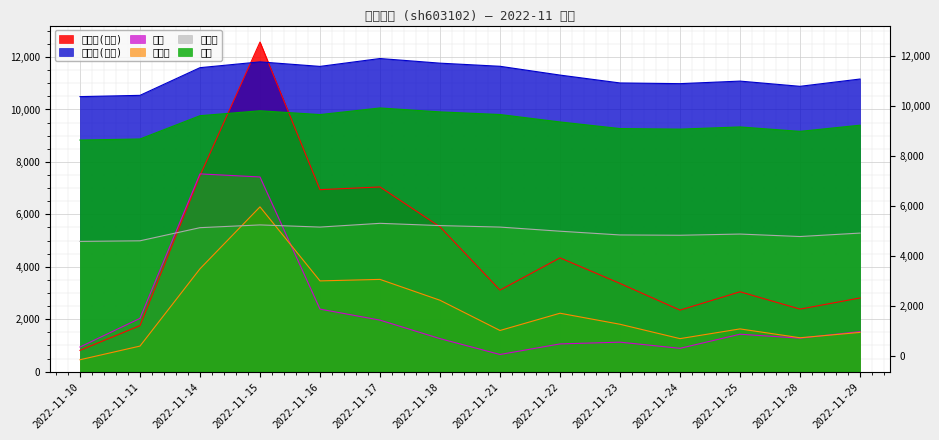

How many interior local peaks does the 量比 series have?

3